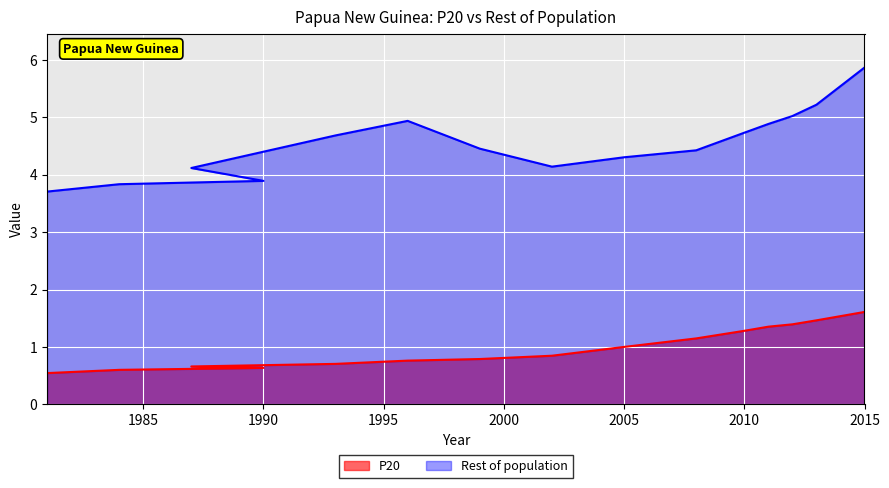

Which series has the largest total across all categories?

Rest of population